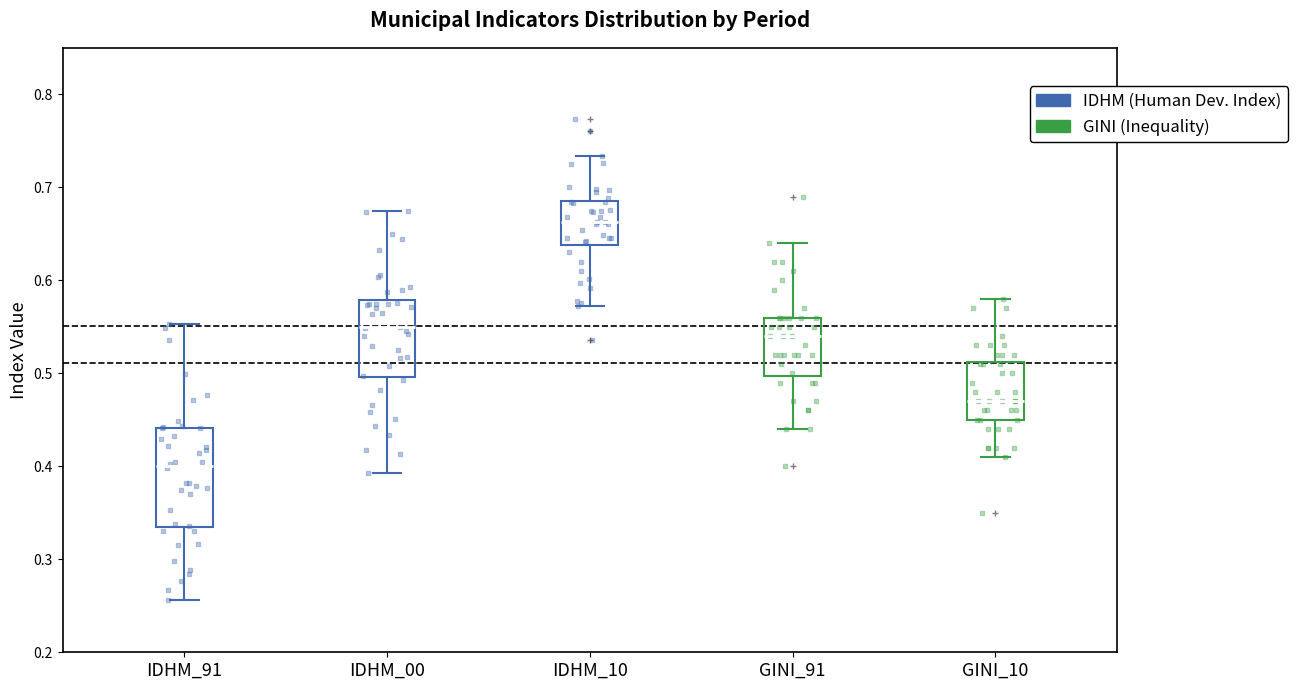

Which box has the lowest median line?

IDHM_91